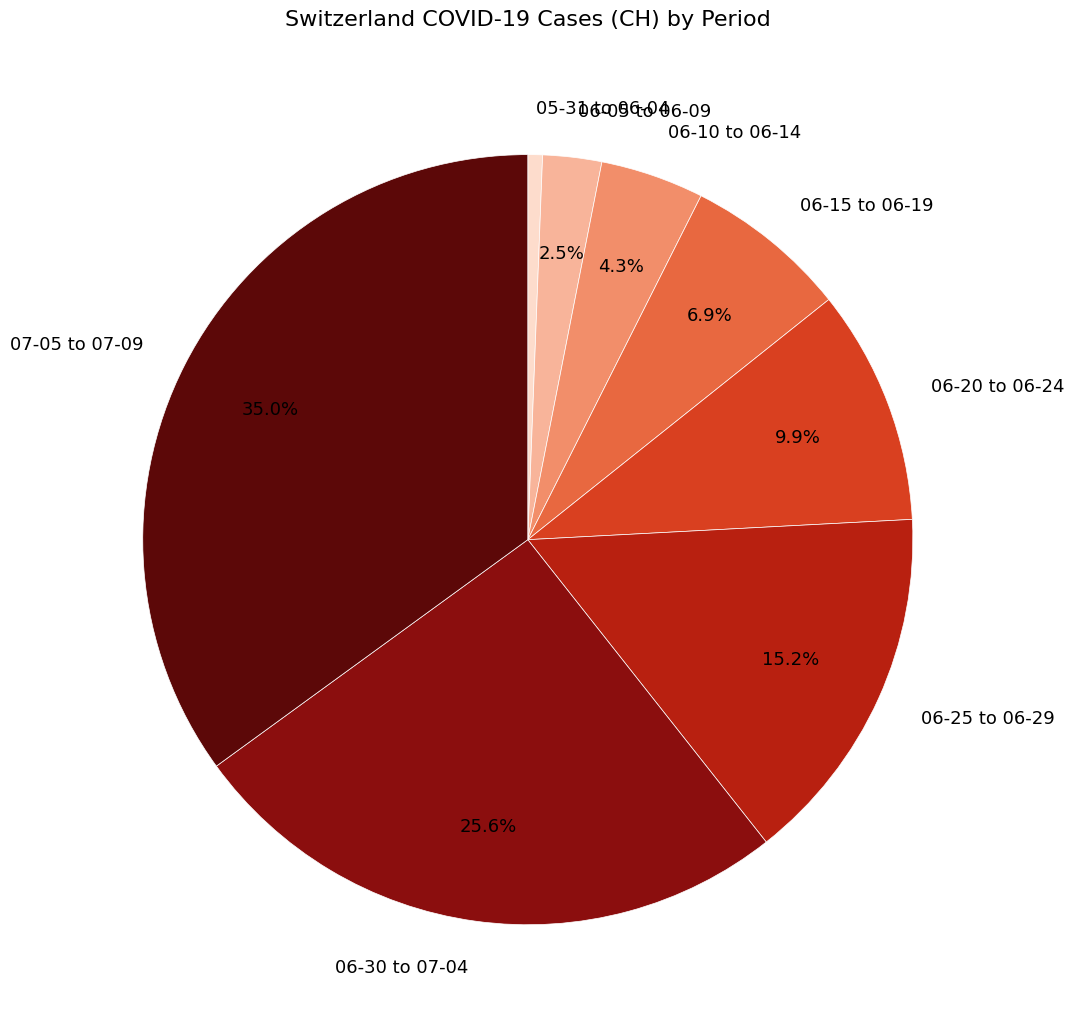

Count the number of slices in the pie.

8